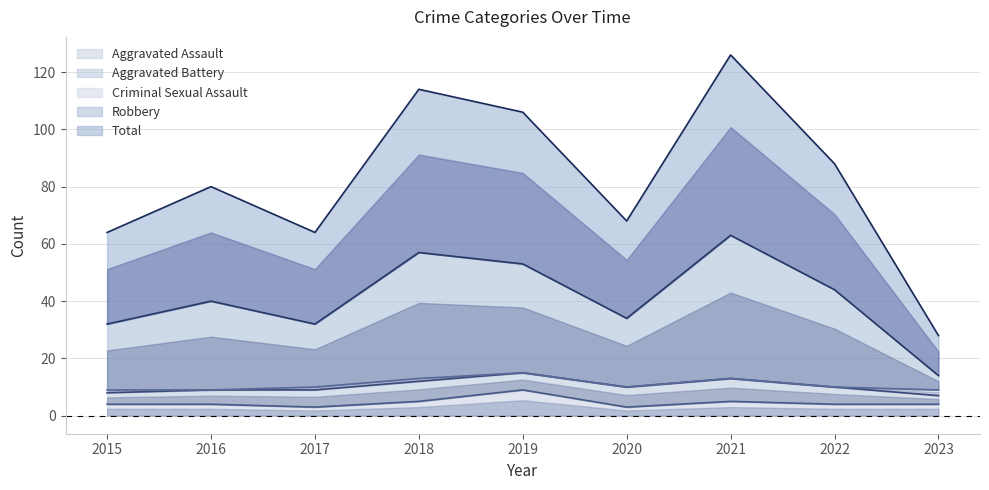

Is it true that Aggravated Assault equals 3 at 2020?

True